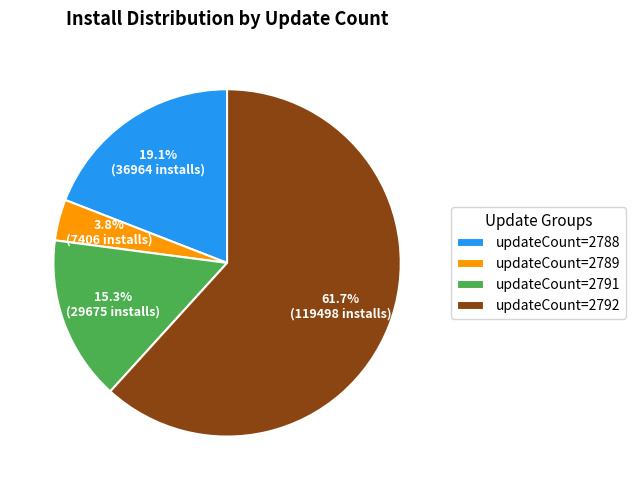

Which has a higher value, updateCount=2791 or updateCount=2792?

updateCount=2792